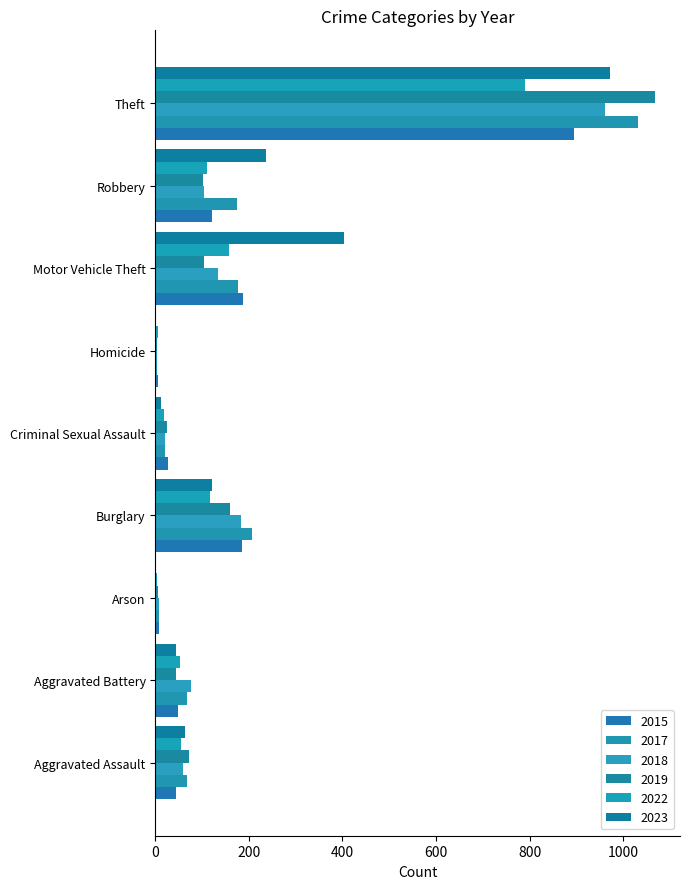

Is it true that 2022 equals 240 at Motor Vehicle Theft?

False